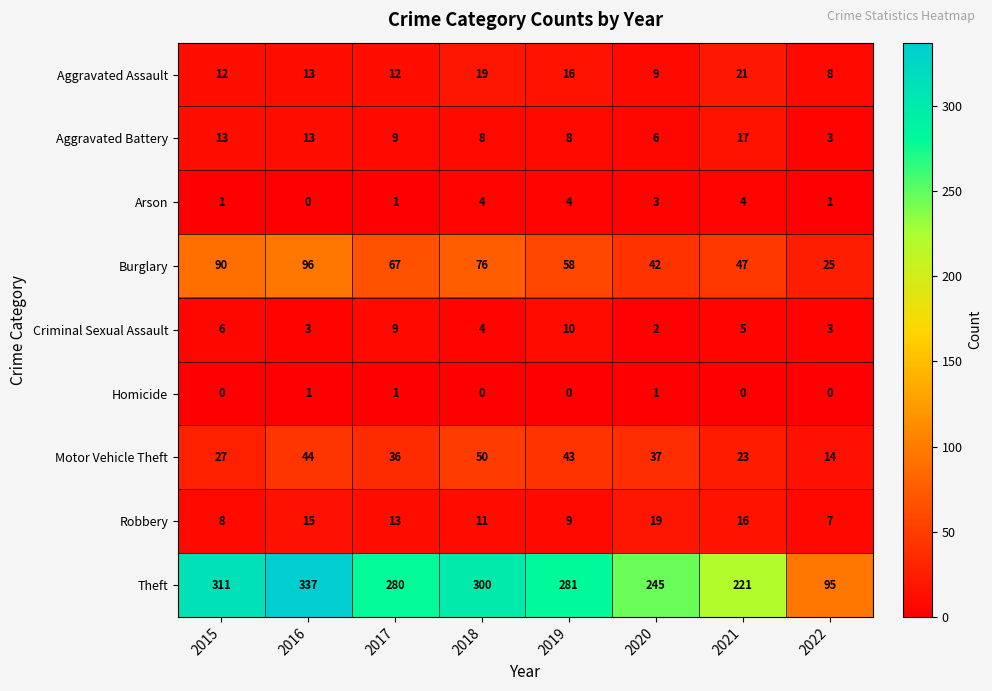

True or false: Motor Vehicle Theft has a value of 27 at 2015.

True